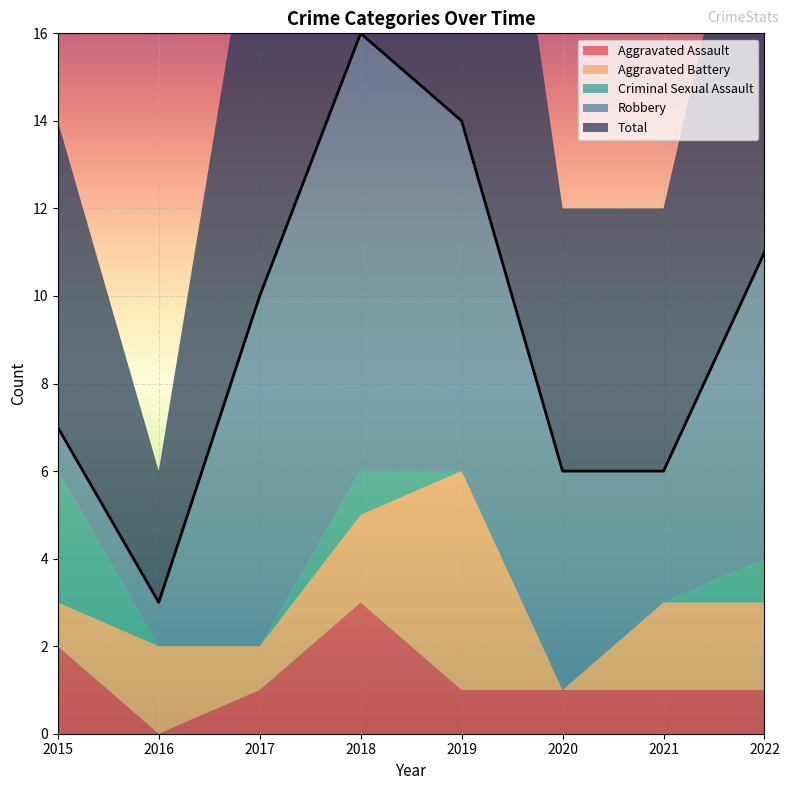

Between 2017 and 2022, which series saw the biggest shift?

Aggravated Battery